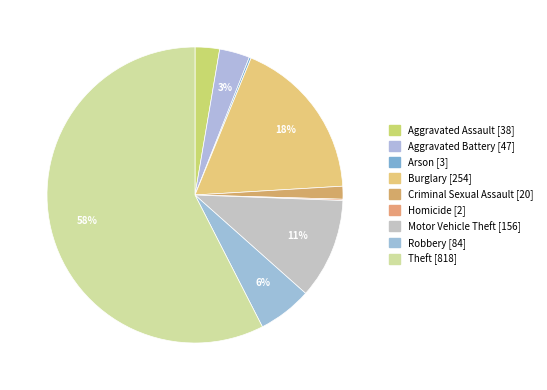

To the nearest percent, what is the difference between the largest and smallest slice percentages?

57%